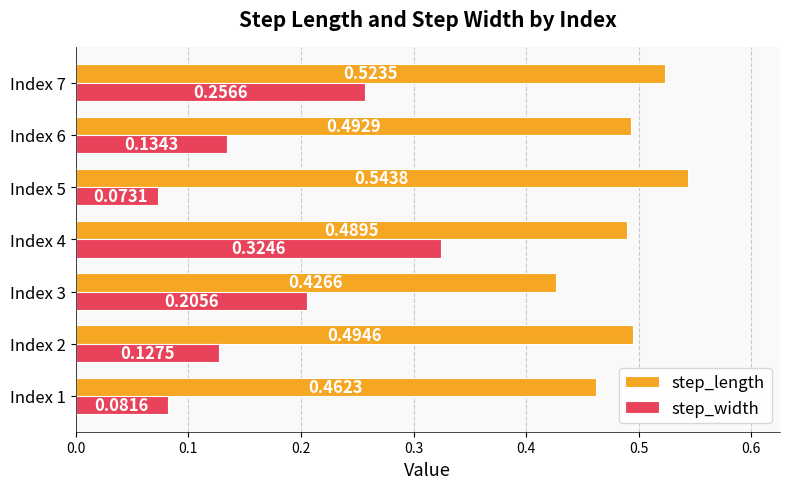

What is the sum of all step_width values?

1.2